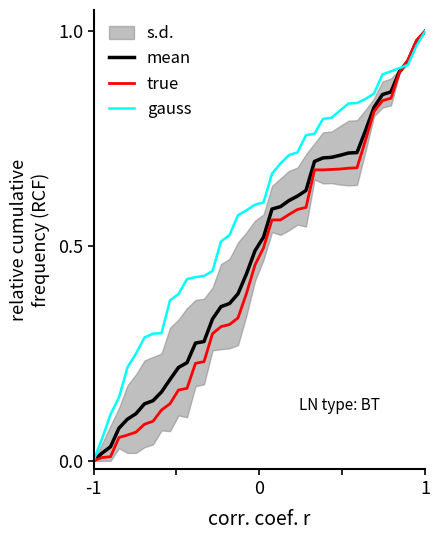

What are all the series names shown in the legend?

mean, true, gauss